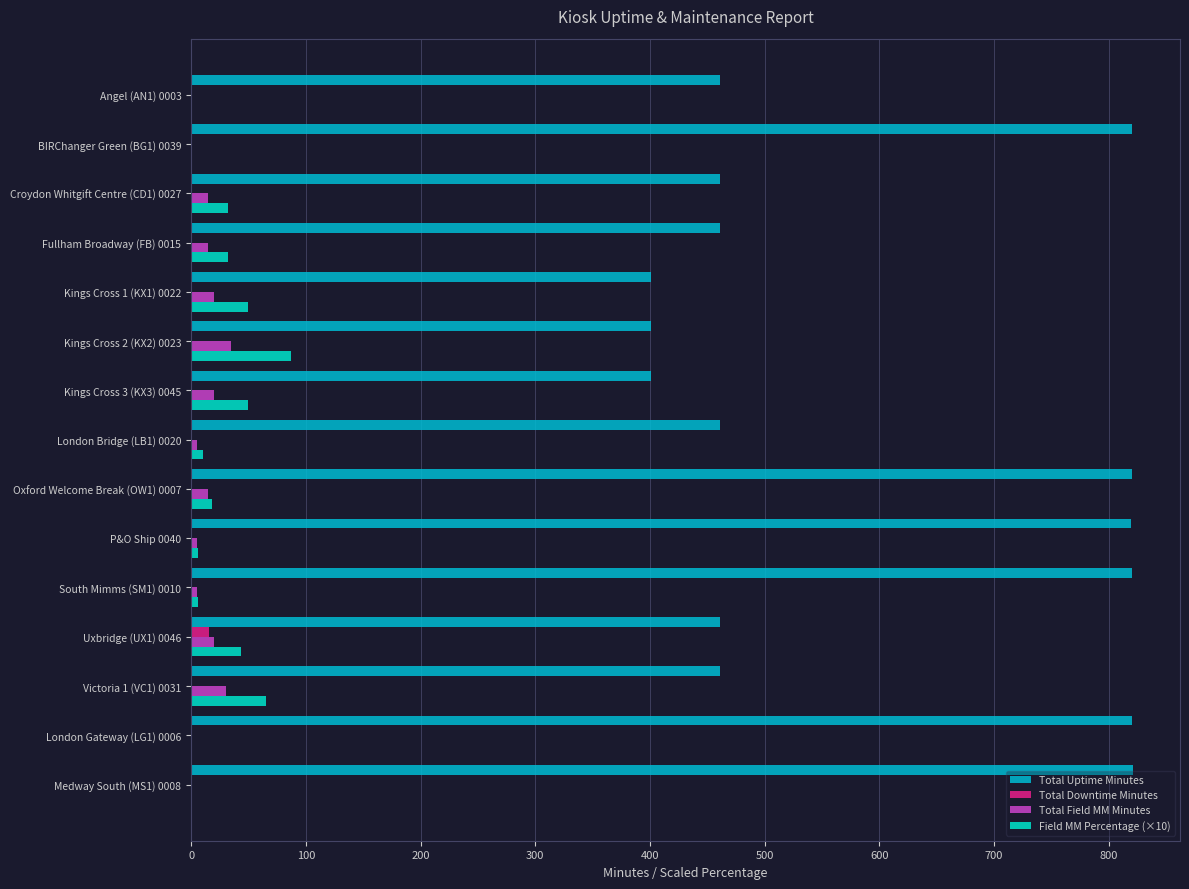

Which series changed the most between Oxford Welcome Break (OW1) 0007 and Uxbridge (UX1) 0046?

Total Uptime Minutes